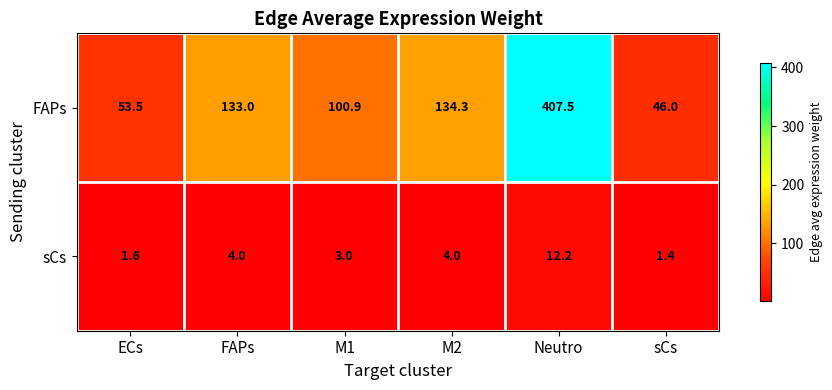

Read the FAPs value at Neutro.

407.5